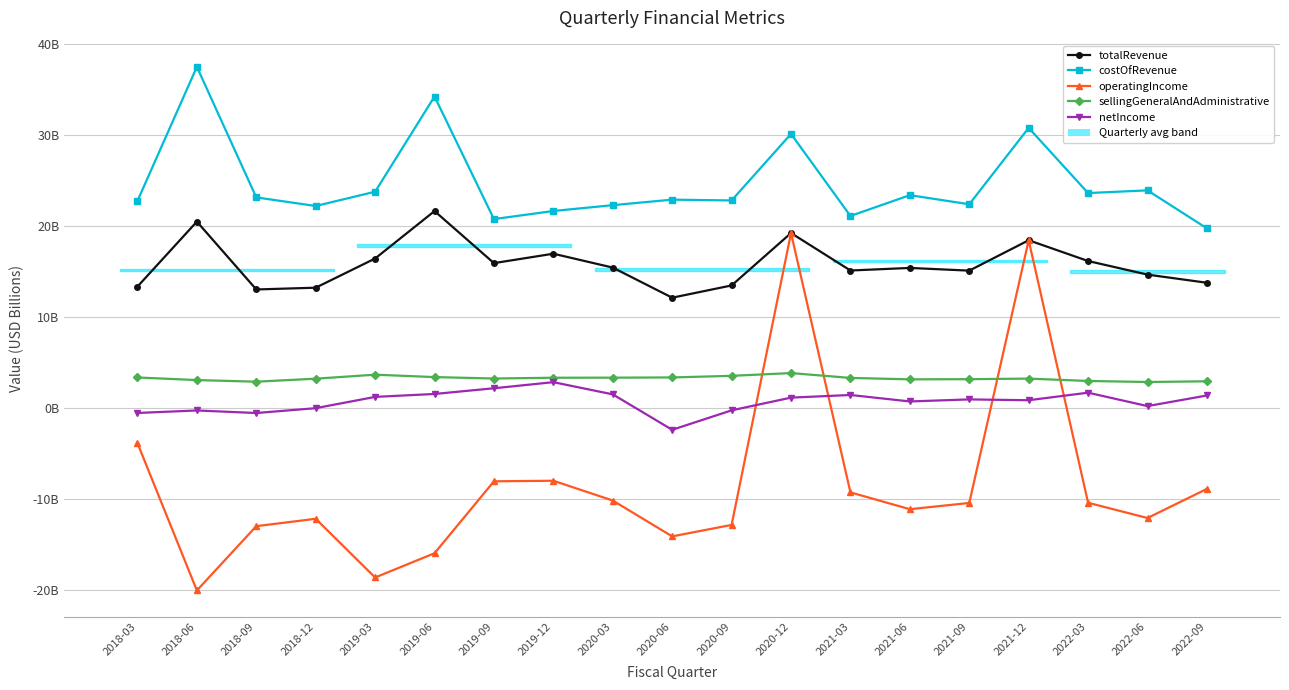

What is the average value of the operatingIncome series?

-8.5